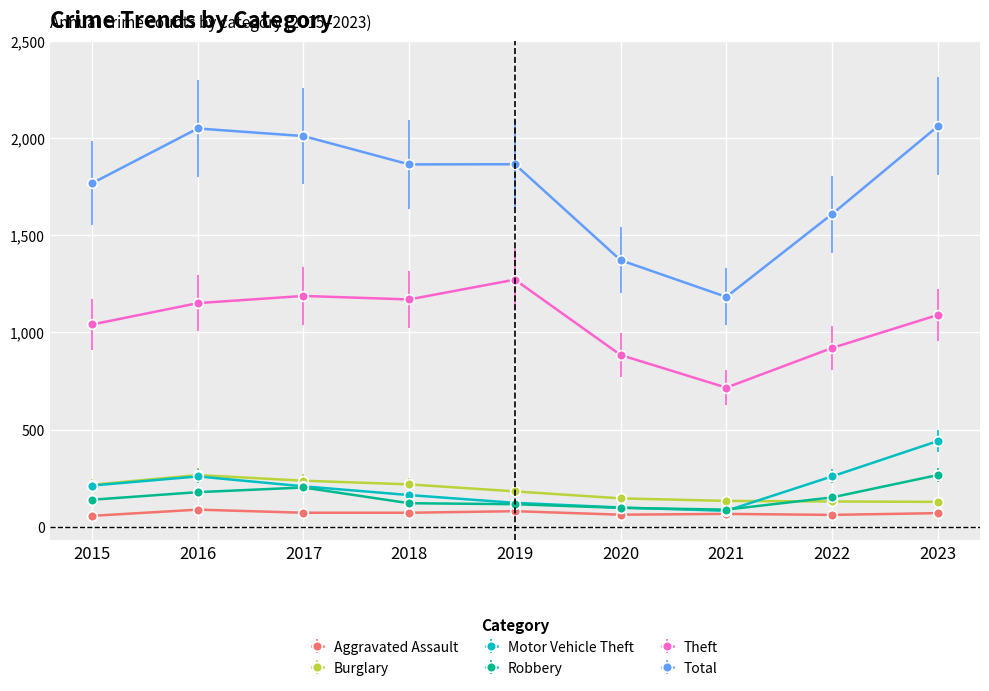

True or false: Burglary and Total cross at least once.

False